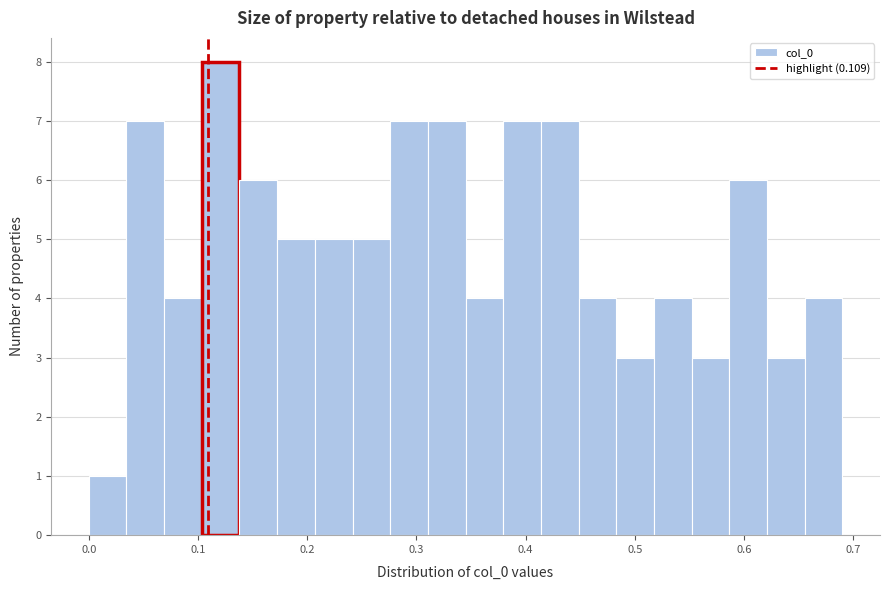

Around what value on the x-axis is the tallest bar? Give the approximate position of its centre, as read against the axis.

0.12